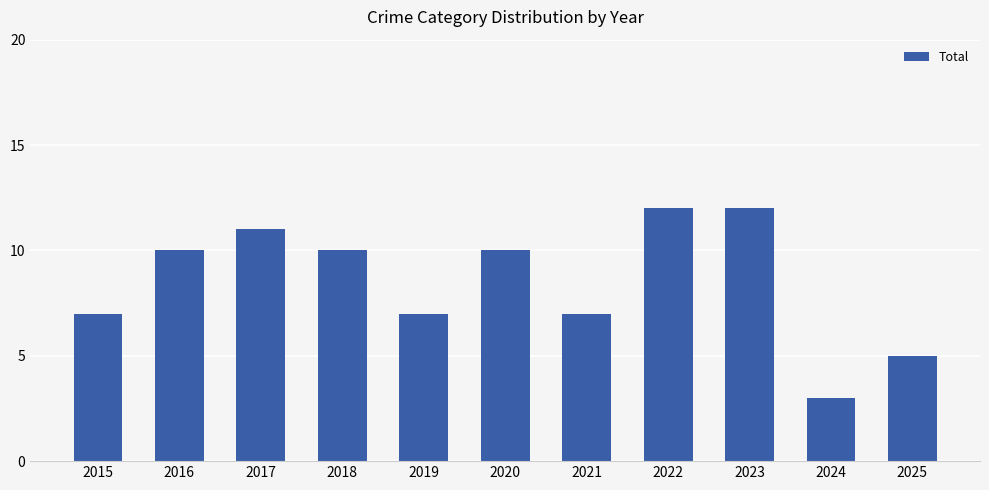

What is the maximum value shown in the chart?

12